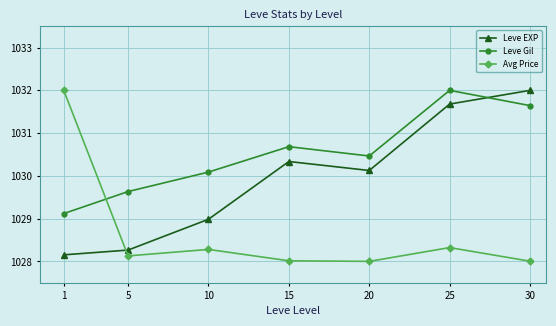

How many data points does each series have?

7